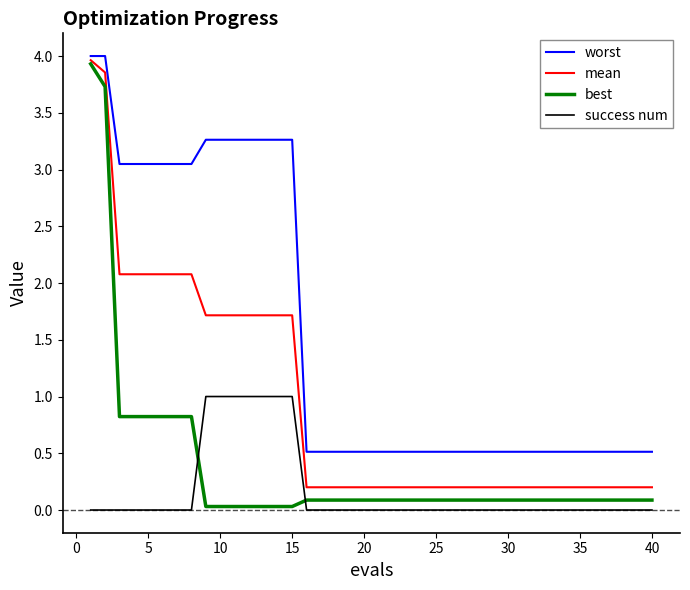

Which series has the largest total across all categories?

worst